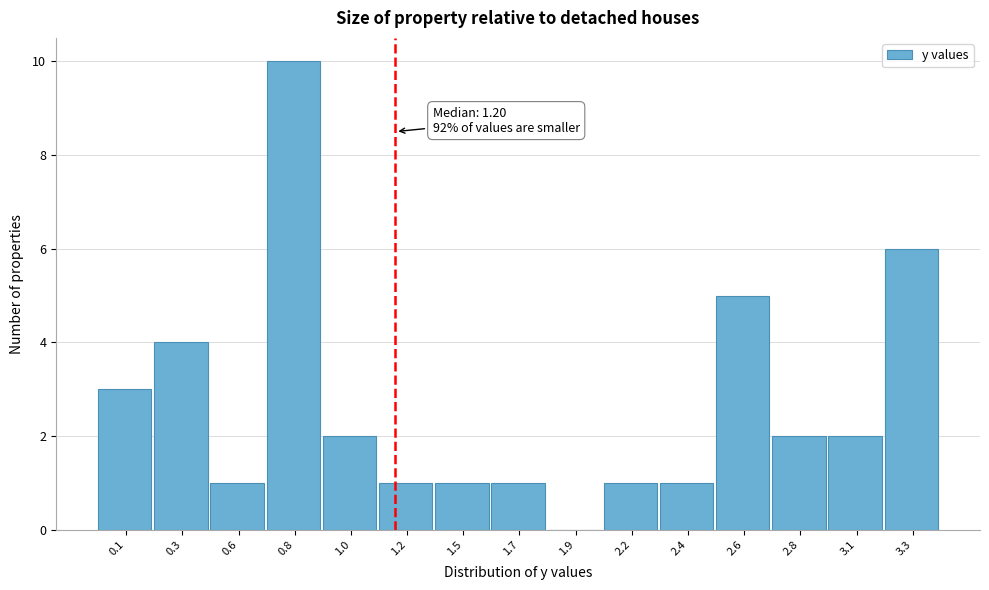

Reading left to right, transcribe all the data shown in this chart.

0.1=3	0.3=4	0.6=1	0.8=10	1.0=2	1.2=1	1.5=1	1.7=1	1.9=0	2.2=1	2.4=1	2.6=5	2.8=2	3.1=2	3.3=6